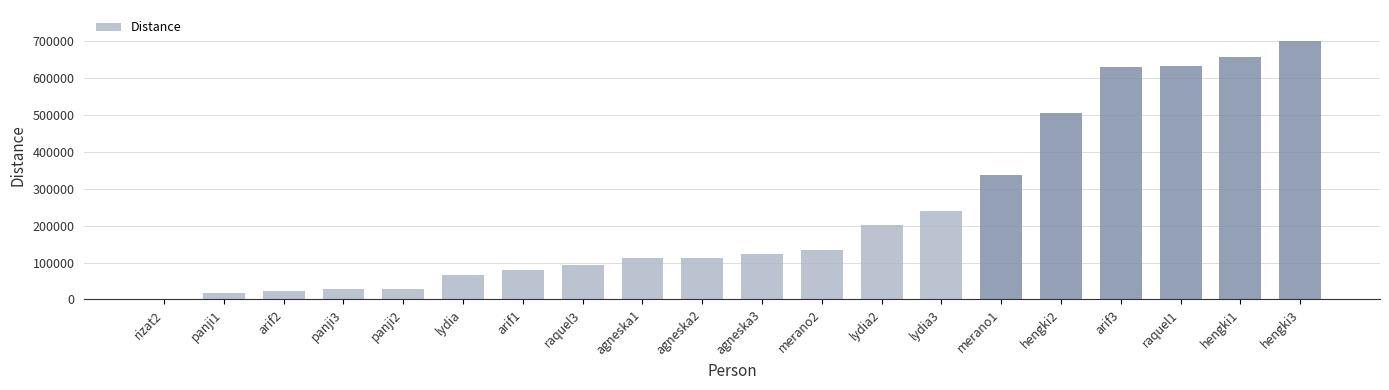

What is the maximum value shown in the chart?

700209.1